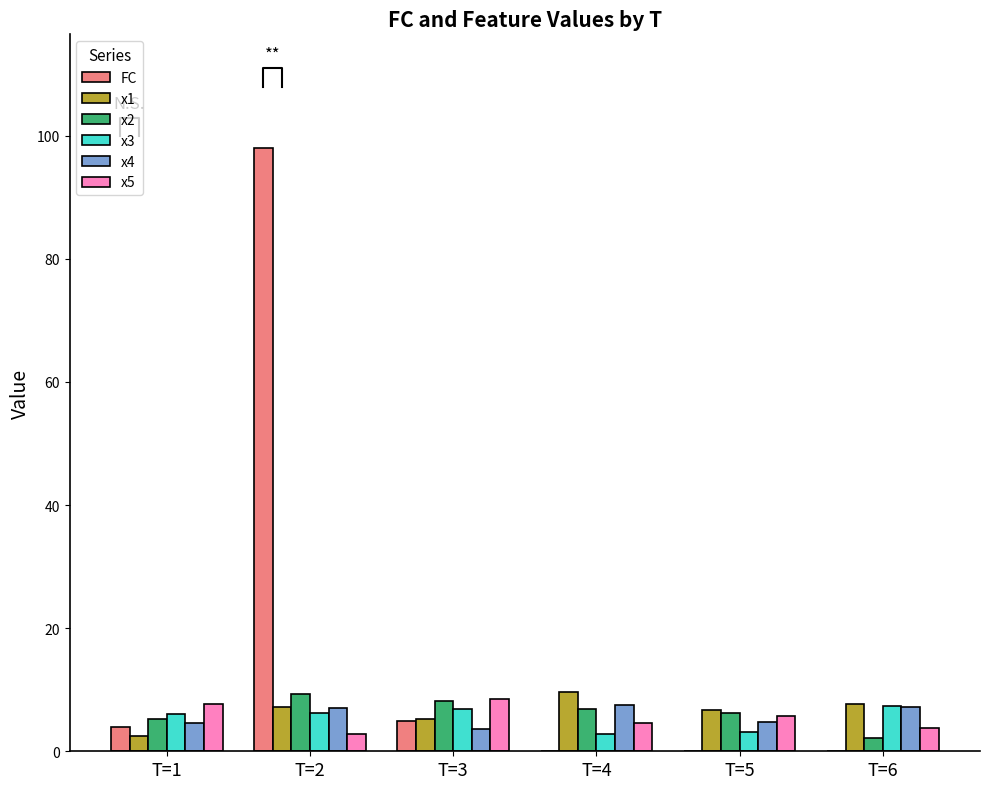

Reading left to right, extract all data points from this chart.

FC: 4.0	98.0	5.0	0.0	0.0	0.0
x1: 2.5	7.1	5.2	9.6	6.6	7.6
x2: 5.2	9.2	8.2	6.9	6.3	2.1
x3: 6.1	6.2	6.8	2.7	3.1	7.3
x4: 4.5	7.1	3.6	7.6	4.8	7.2
x5: 7.7	2.8	8.5	4.5	5.8	3.7